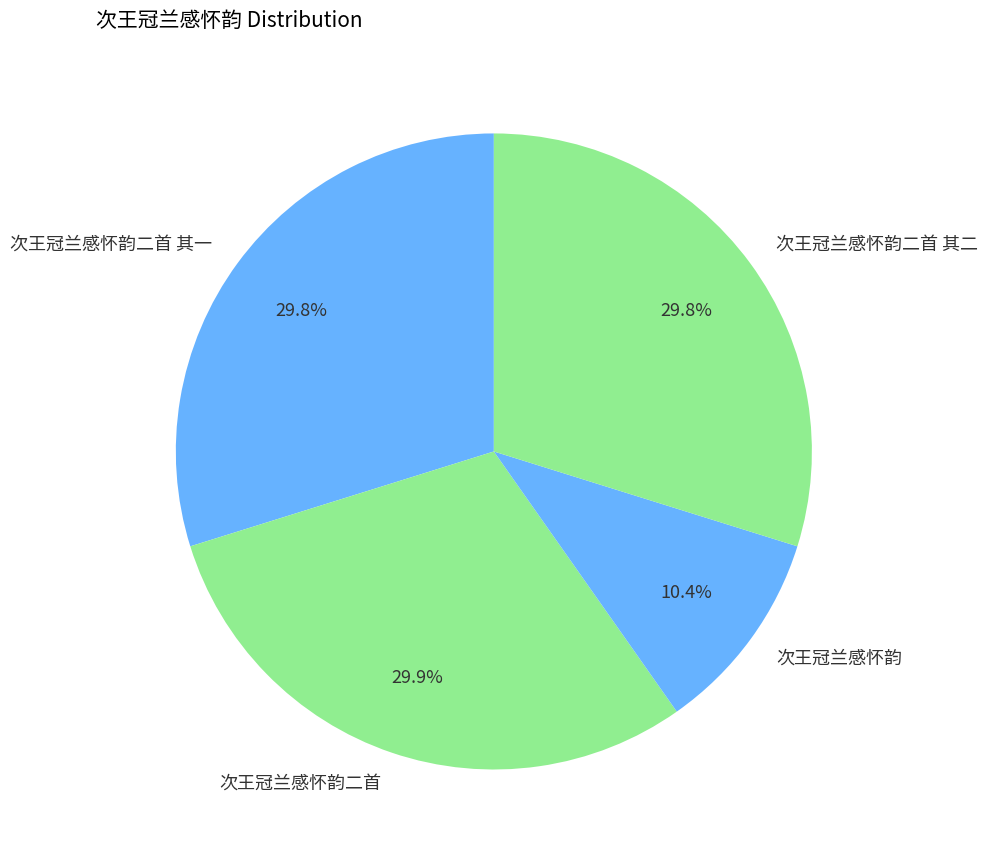

True or false: 次王冠兰感怀韵二首 accounts for 37% of the total.

False